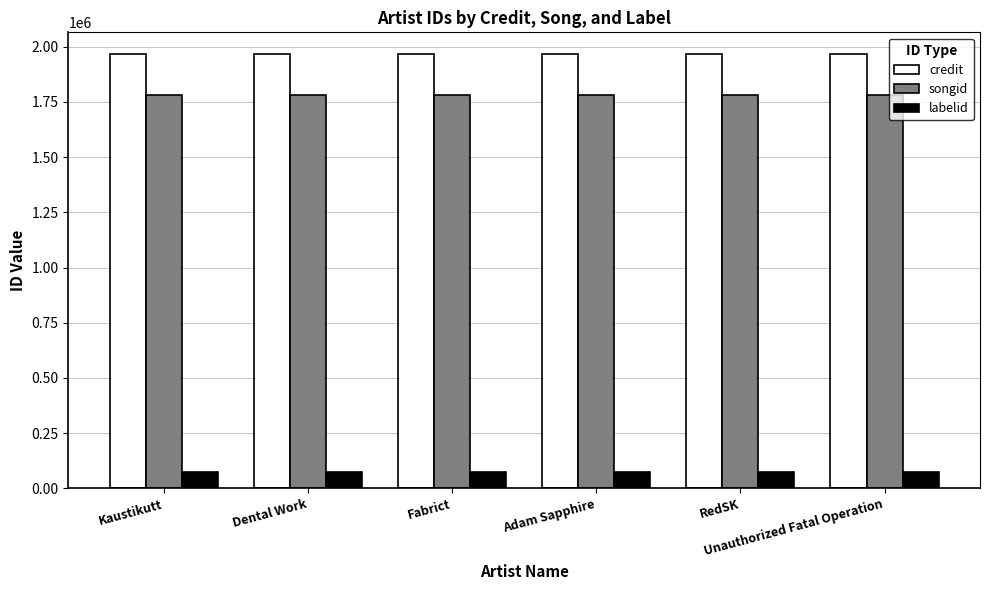

List the series in order of their peak value, lowest first.

labelid, songid, credit